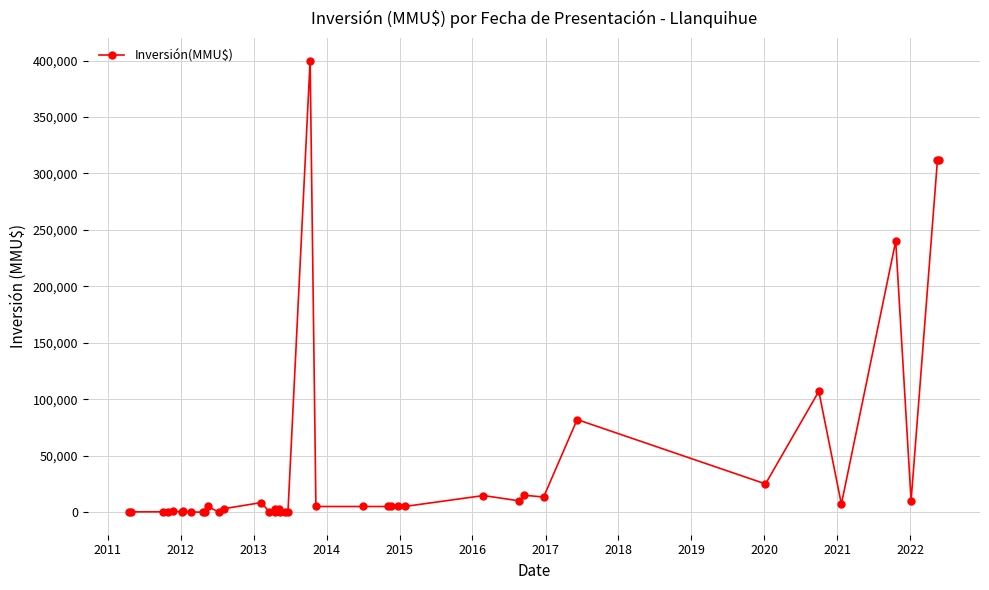

Does the chart display data point markers on the line(s)?

Yes